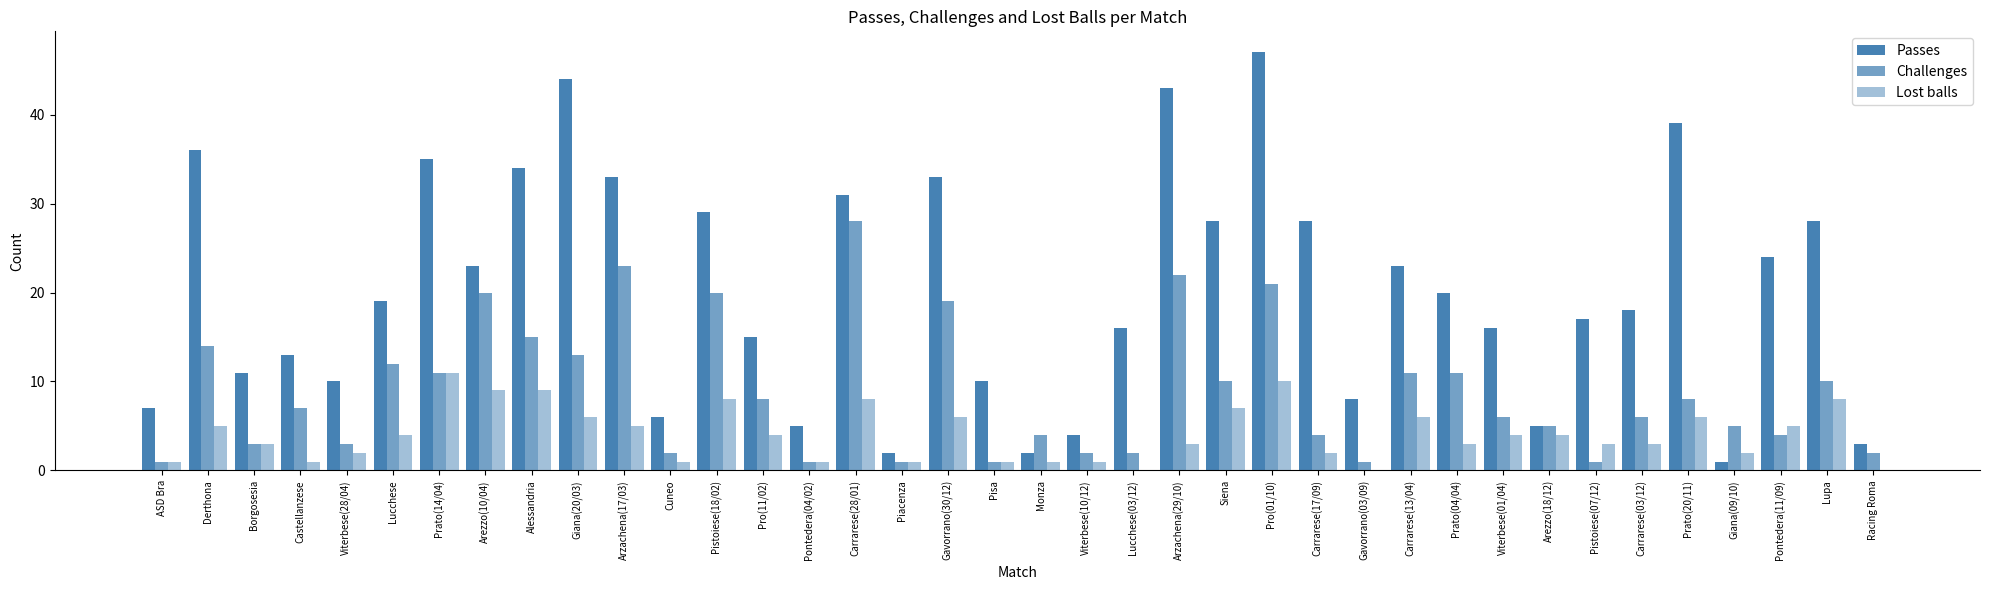

Is the value of Challenges at Carrarese(17/09) greater than the value of Lost balls at Arezzo(18/12)?

No